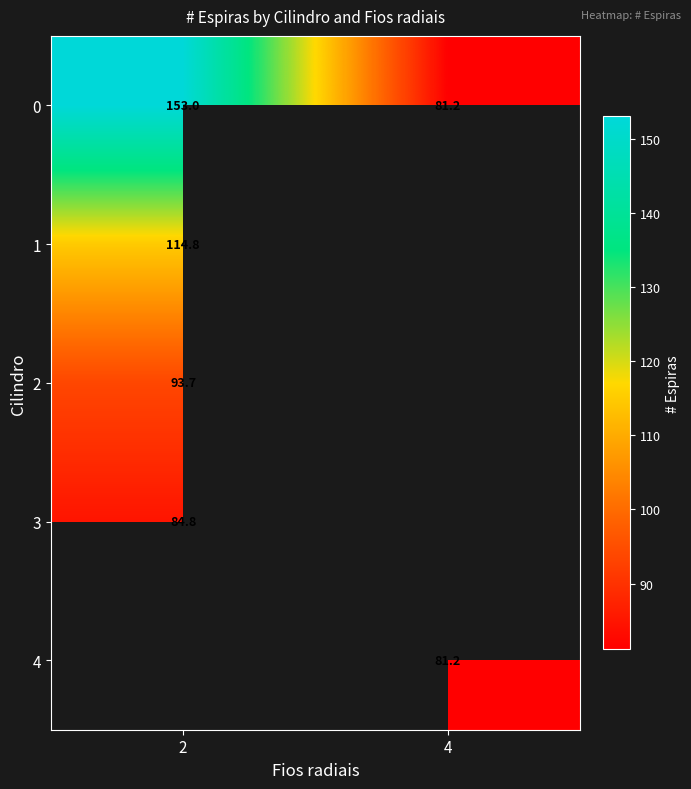

What is the difference between the highest and lowest values at 2?

68.2